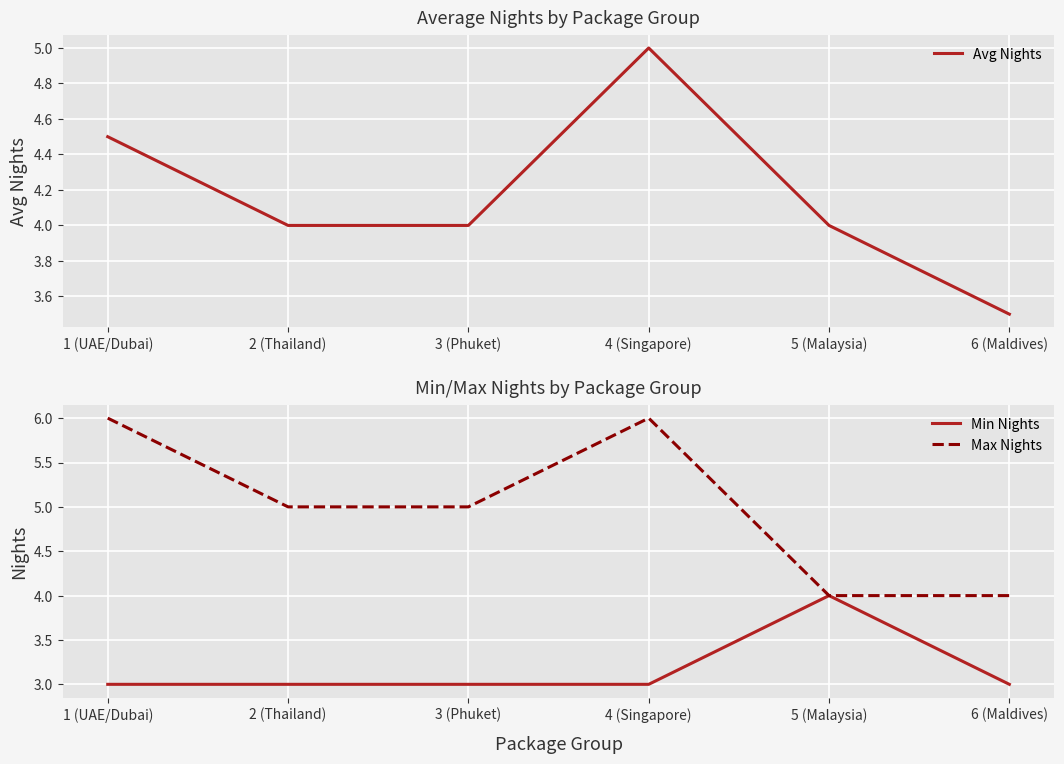

Which series has the largest total across all categories?

Max Nights